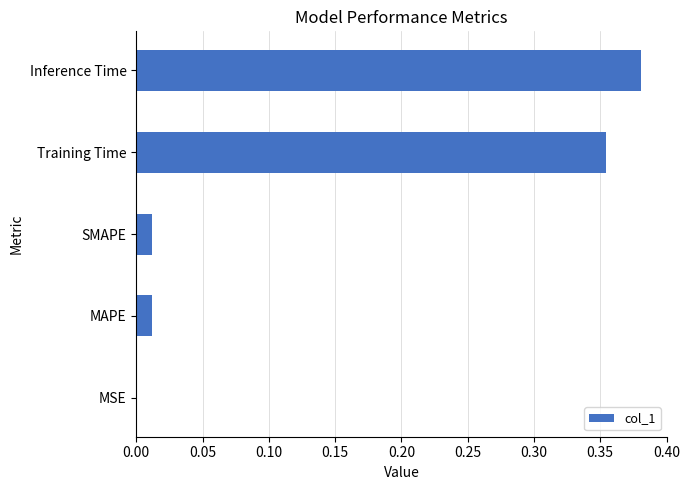

True or false: the data shows 0.5 at Inference Time.

False